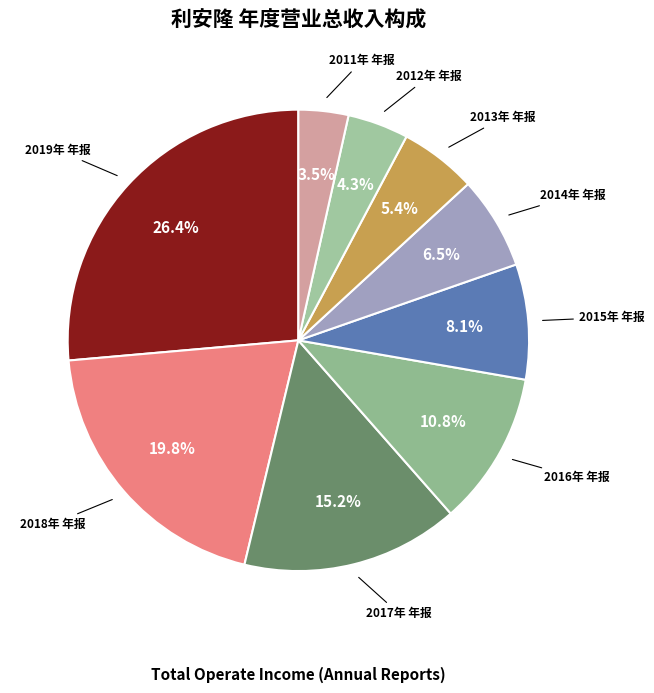

How many slices are in this pie chart?

9